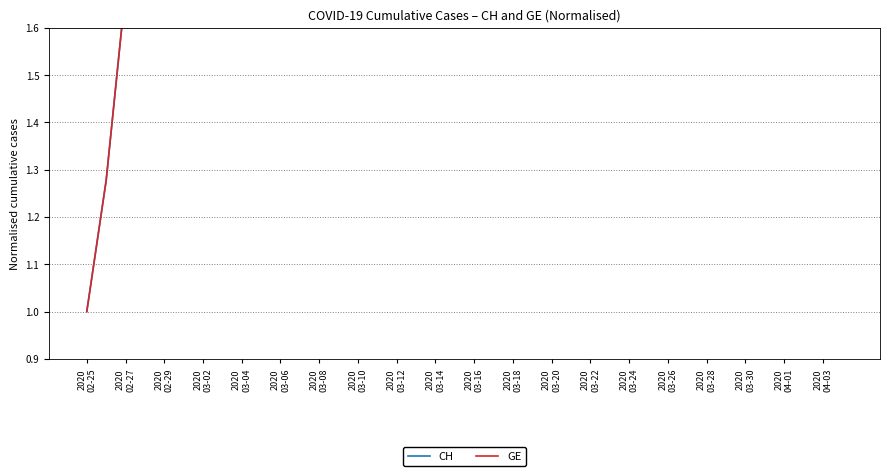

How many values in the CH series exceed 13?

20